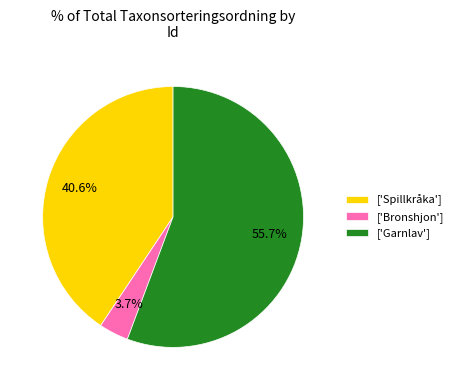

Does ['Spillkråka'] account for over 50% of the chart?

No